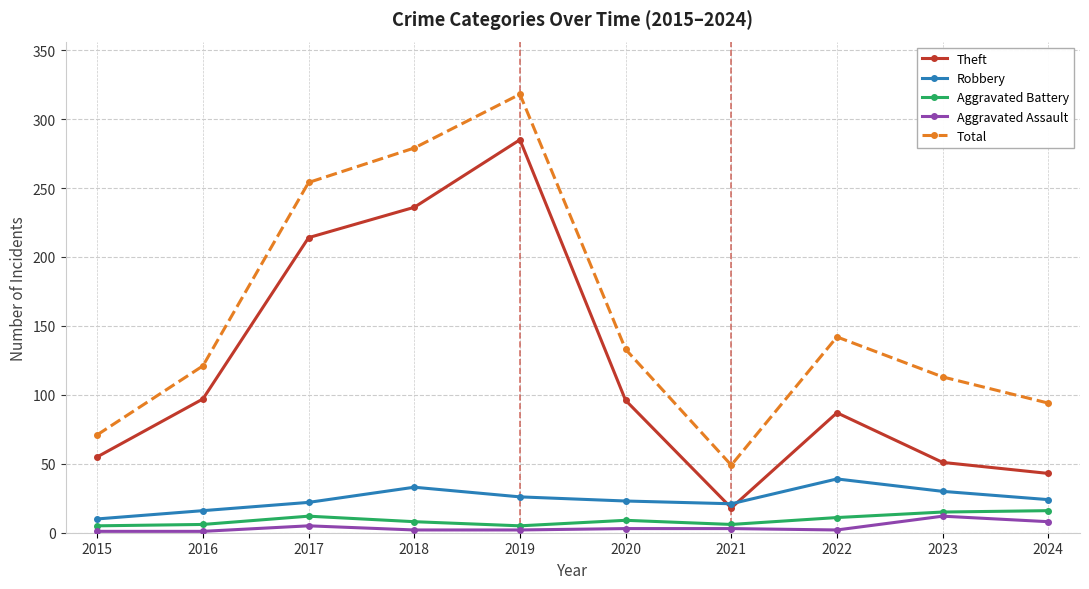

What is the value of the Robbery point at the 3rd from the left?

22